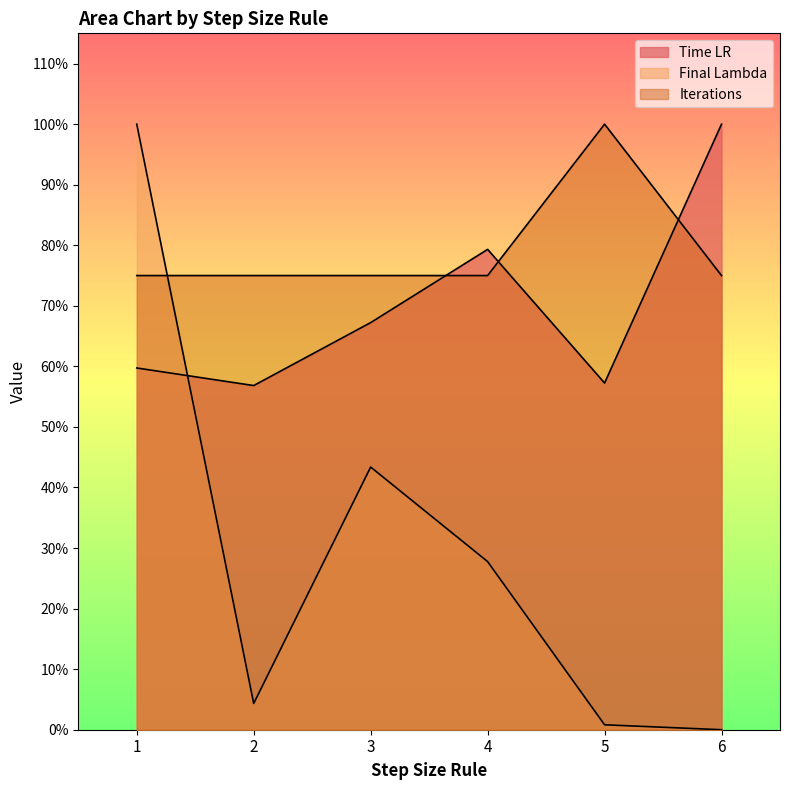

What is the sum of all Time LR values?

18114.0